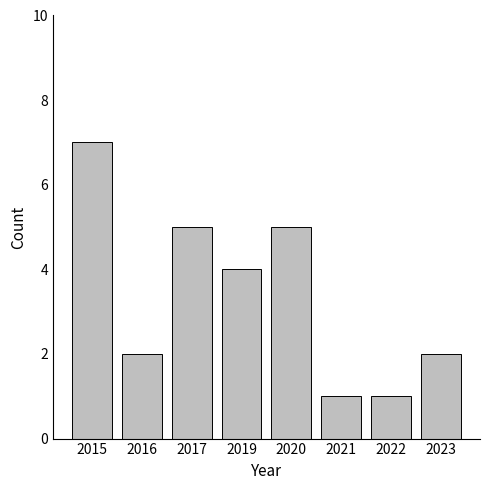

The chart shows a value of 0 at 2022. True or false?

False